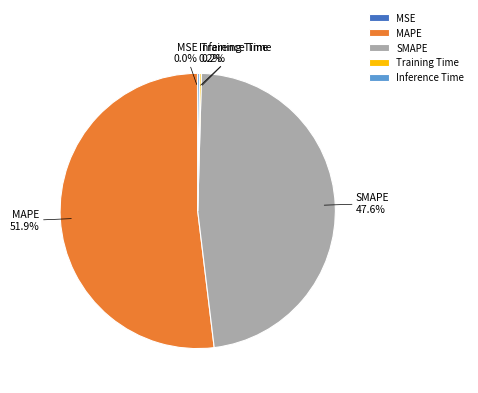

To the nearest percent, what is the average slice percentage?

20%